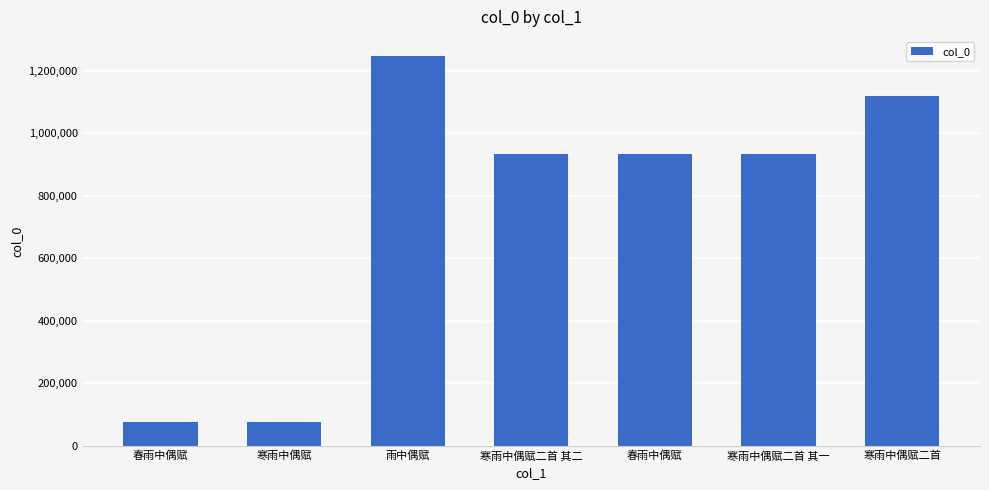

Rank the categories by value from highest to lowest.

雨中偶赋, 寒雨中偶赋二首, 寒雨中偶赋二首 其二, 寒雨中偶赋二首 其一, 春雨中偶赋, 寒雨中偶赋, 春雨中偶赋